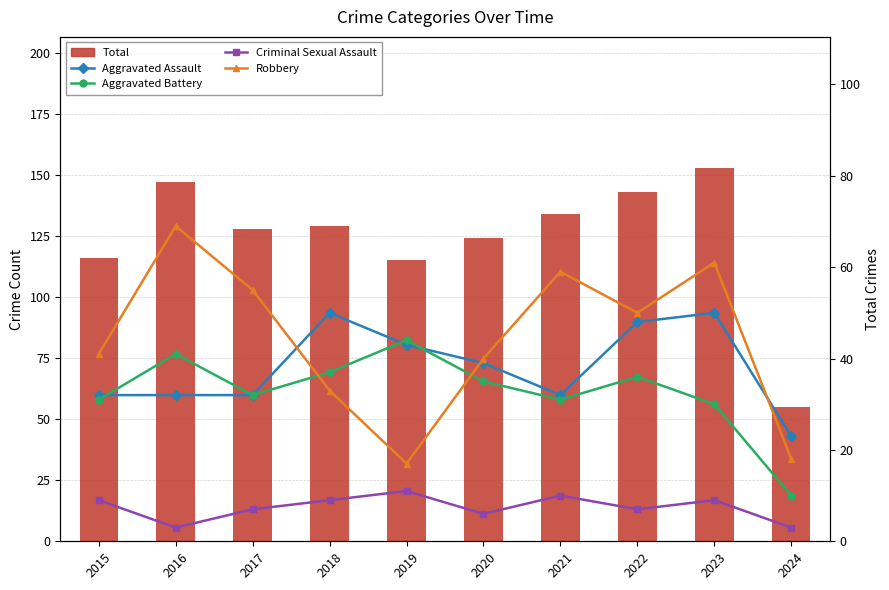

What are all the series names shown in the legend?

Total, Aggravated Assault, Aggravated Battery, Criminal Sexual Assault, Robbery